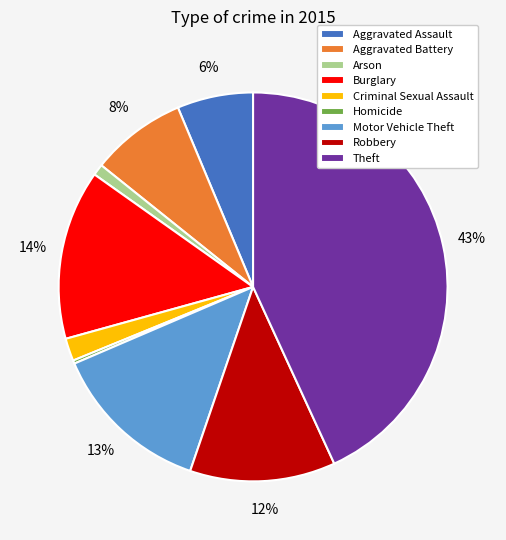

Between Burglary and Motor Vehicle Theft, which is larger?

Burglary